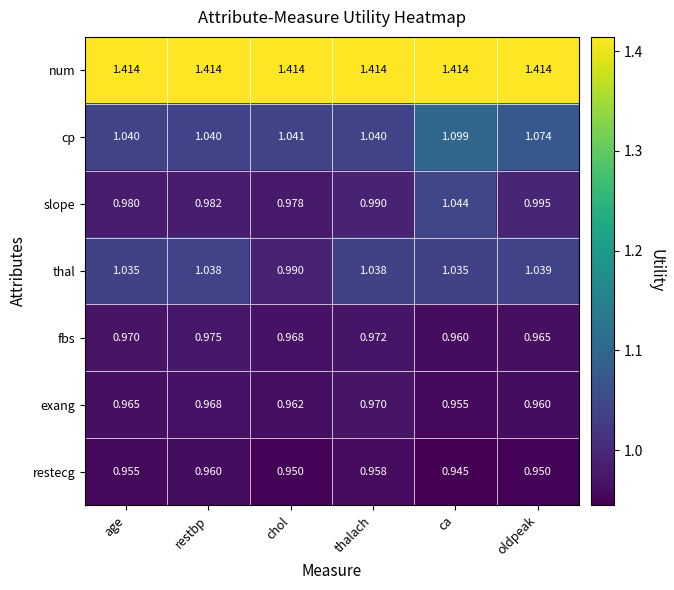

At restbp, list the series in order from smallest to largest.

restecg, exang, fbs, slope, thal, cp, num